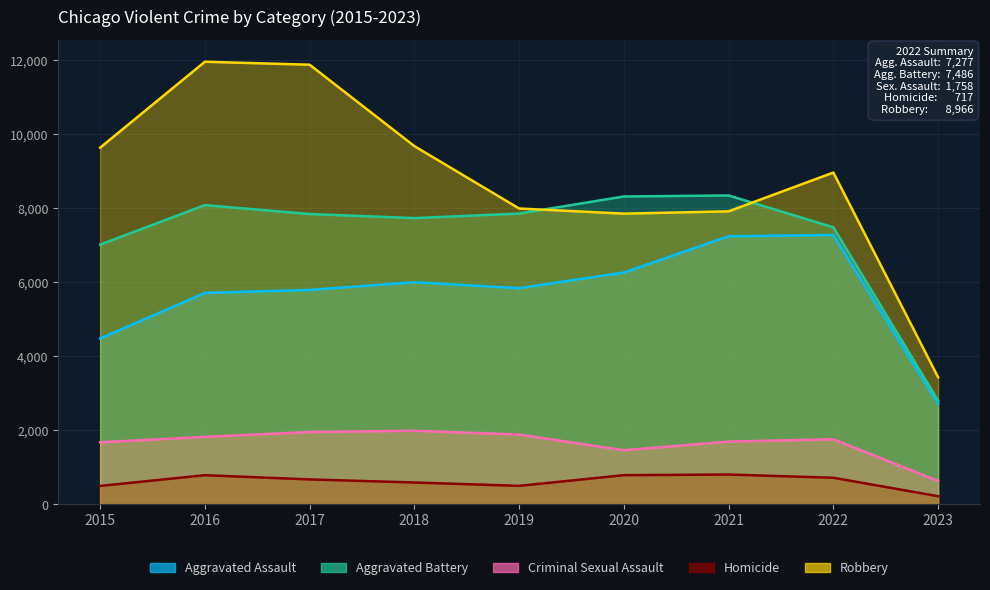

What is the highest value of the Robbery series?

11960